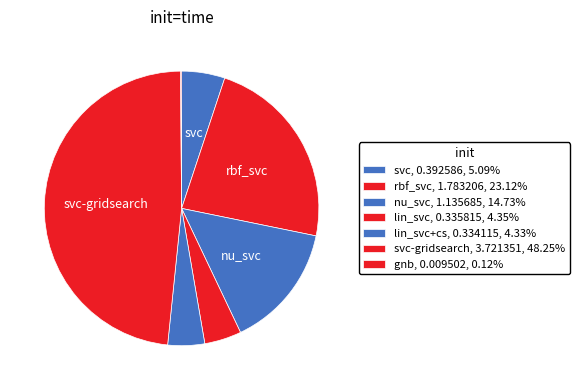

Which slice is the smallest?

gnb